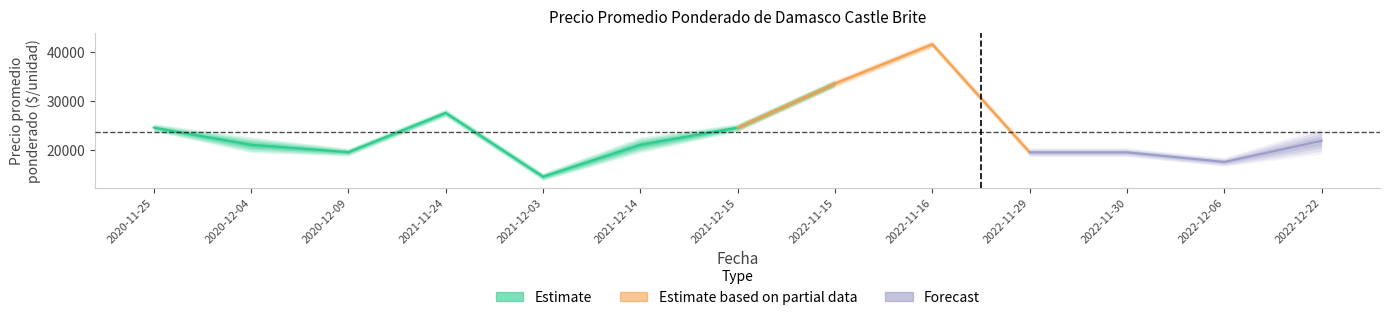

What is the sum of the Precio maximo values at 2020-12-09 and 2021-12-14?

42000